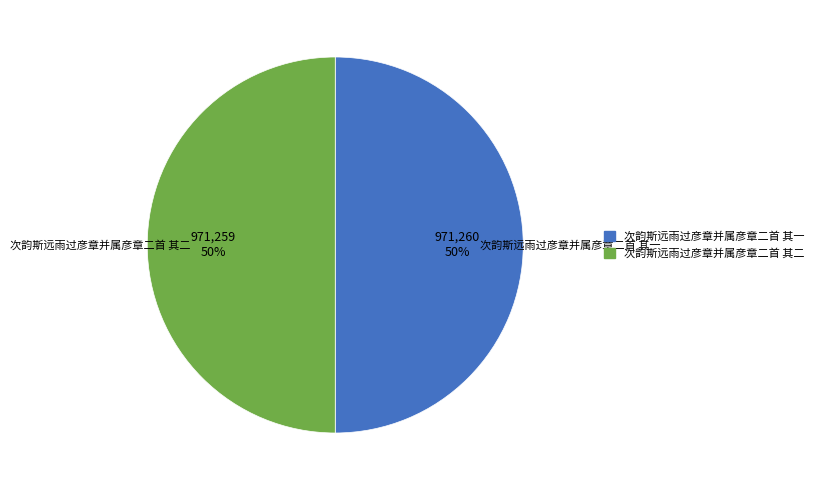

To the nearest percent, what is the combined percentage of 次韵斯远雨过彦章并属彦章二首 其二 and 次韵斯远雨过彦章并属彦章二首 其一?

100%